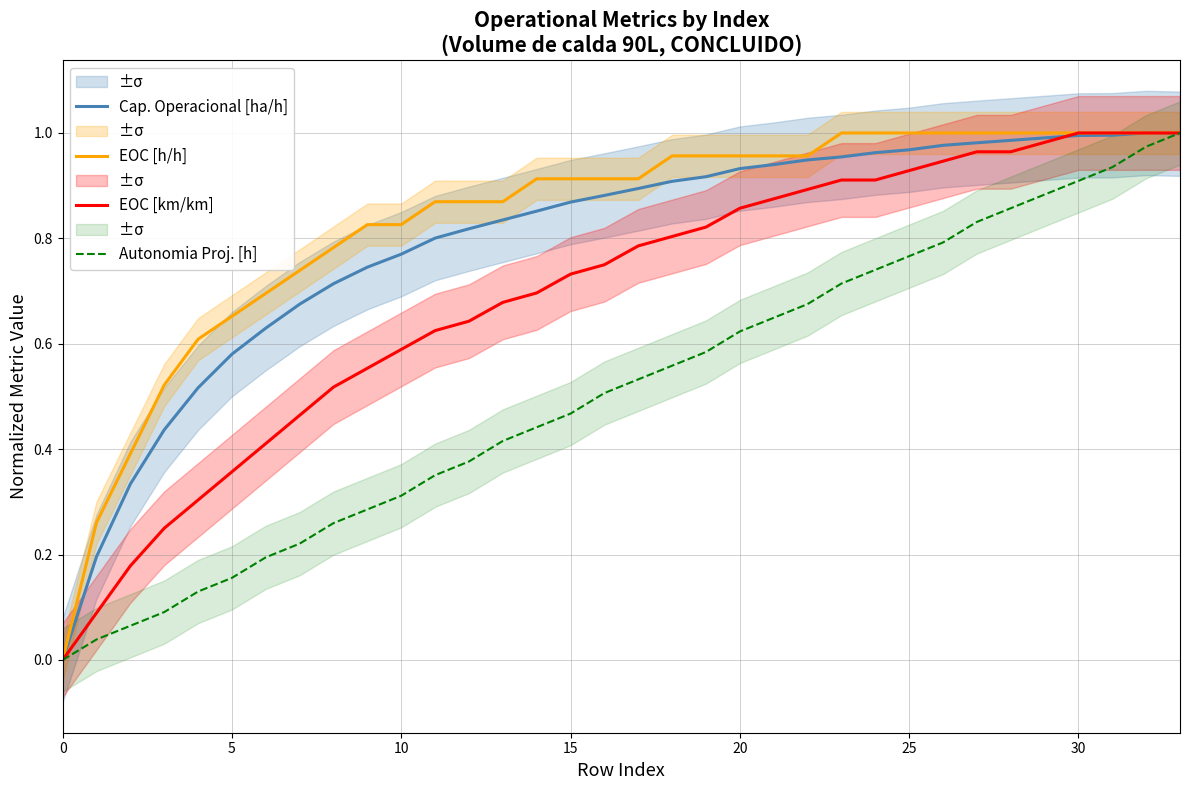

True or false: Cap. Operacional [ha/h] and EOC [h/h] intersect in this chart.

False